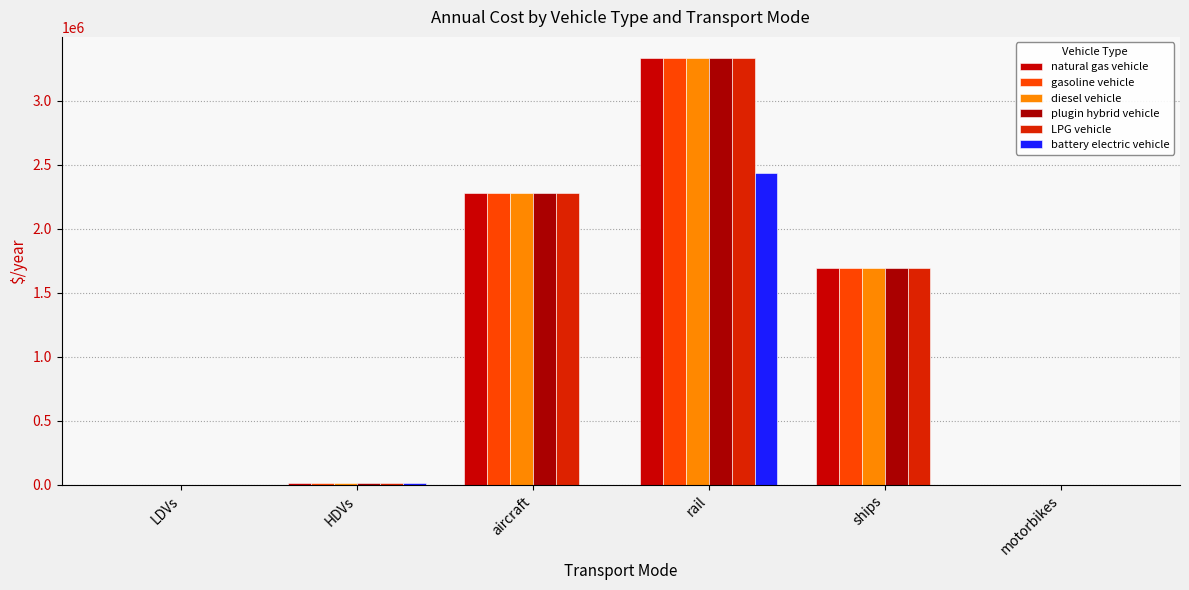

What is the sum of all diesel vehicle values?

7323329.1